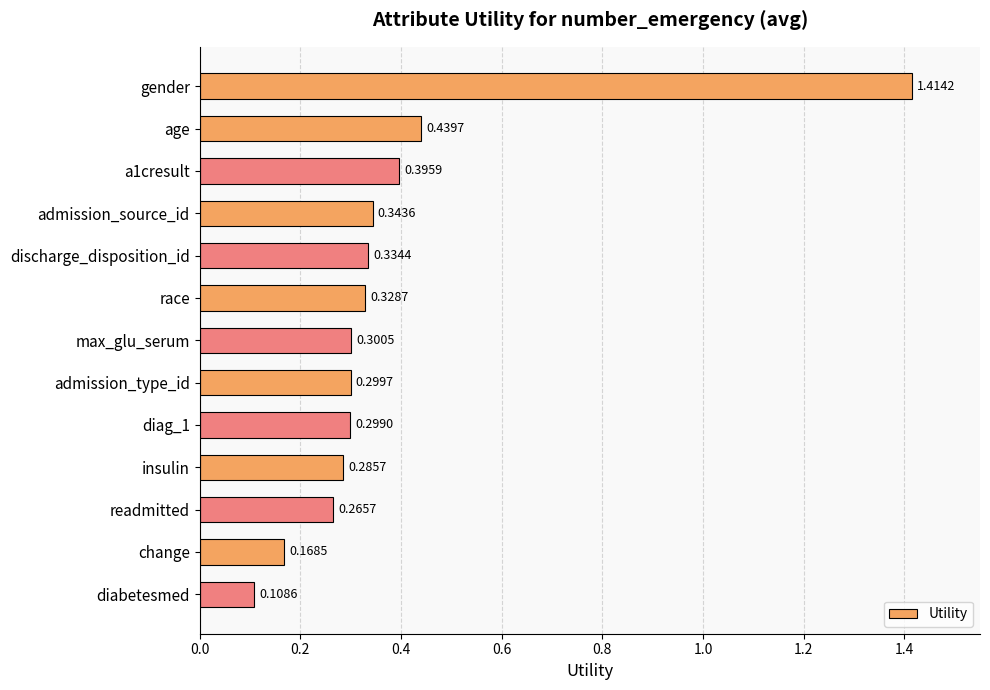

Which label corresponds to the smallest value in the chart?

diabetesmed